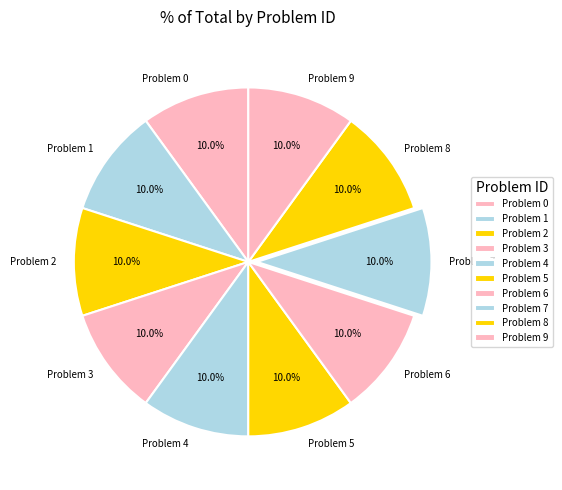

Is there a majority slice in this chart?

No